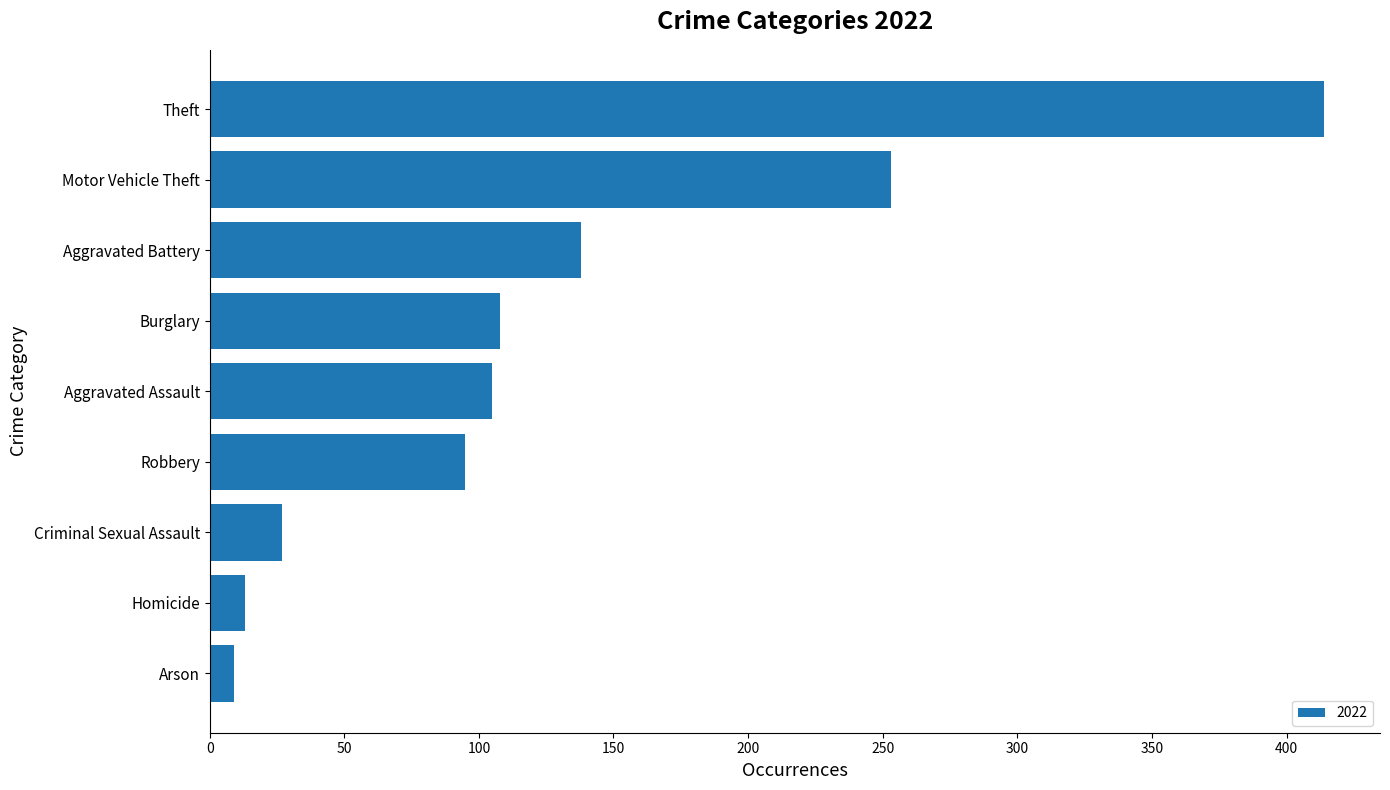

Reading bottom to top, extract all data points from this chart.

Arson=9	Homicide=13	Criminal Sexual Assault=27	Robbery=95	Aggravated Assault=105	Burglary=108	Aggravated Battery=138	Motor Vehicle Theft=253	Theft=414